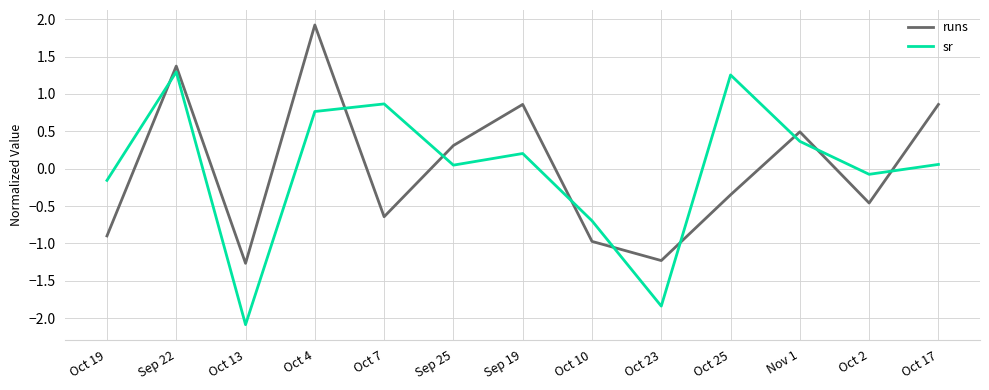

The value of runs at Oct 23 is -0.5. True or false?

False